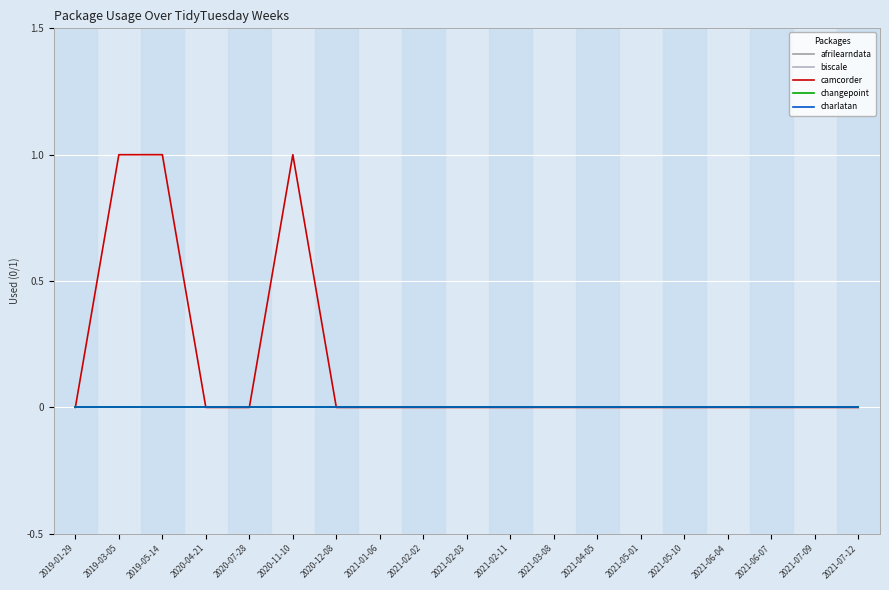

At which category is the sum across all series the highest?

2019-03-05